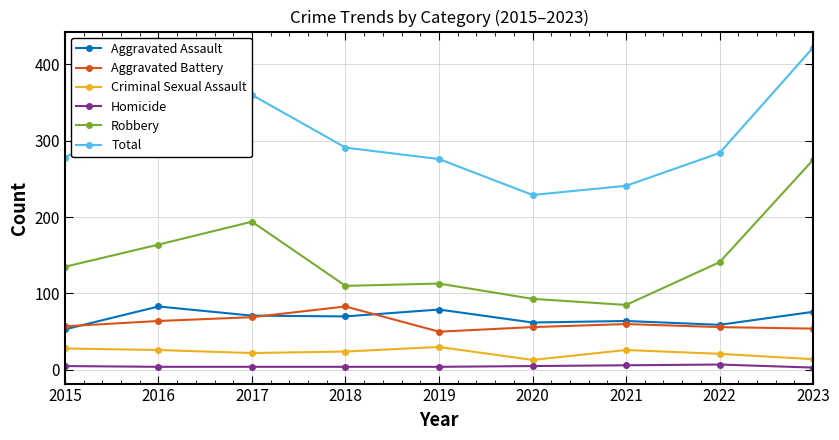

The Aggravated Assault series shows 79 at 2019. True or false?

True